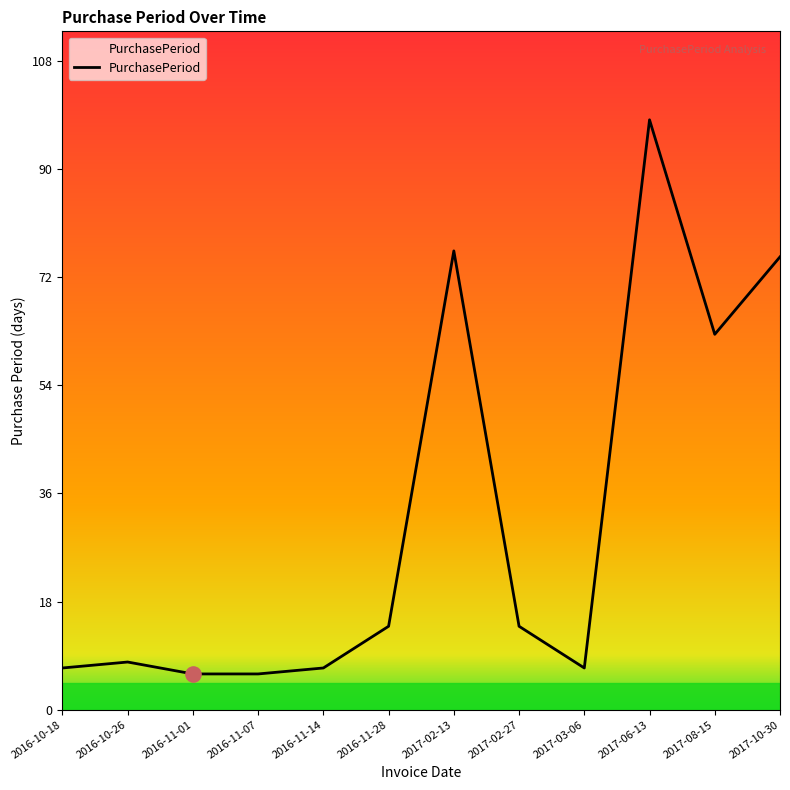

What is the change in value from 2016-11-01 to 2017-10-30?

+70